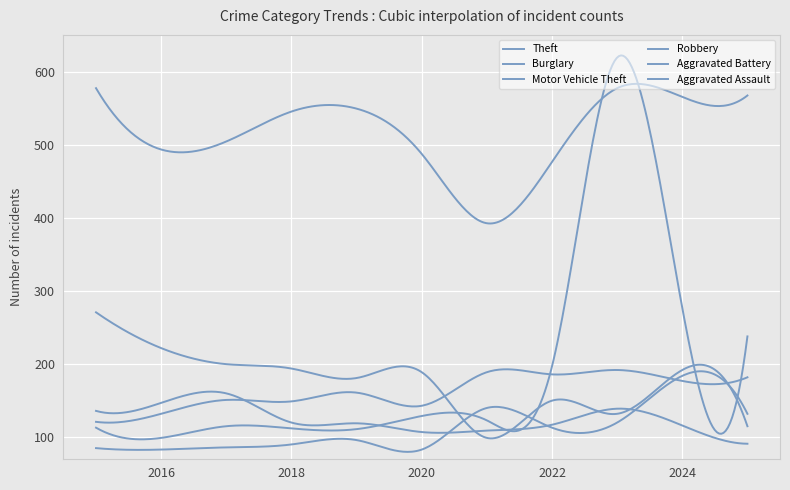

After their last crossing, which series has the higher values: Aggravated Assault or Motor Vehicle Theft?

Motor Vehicle Theft